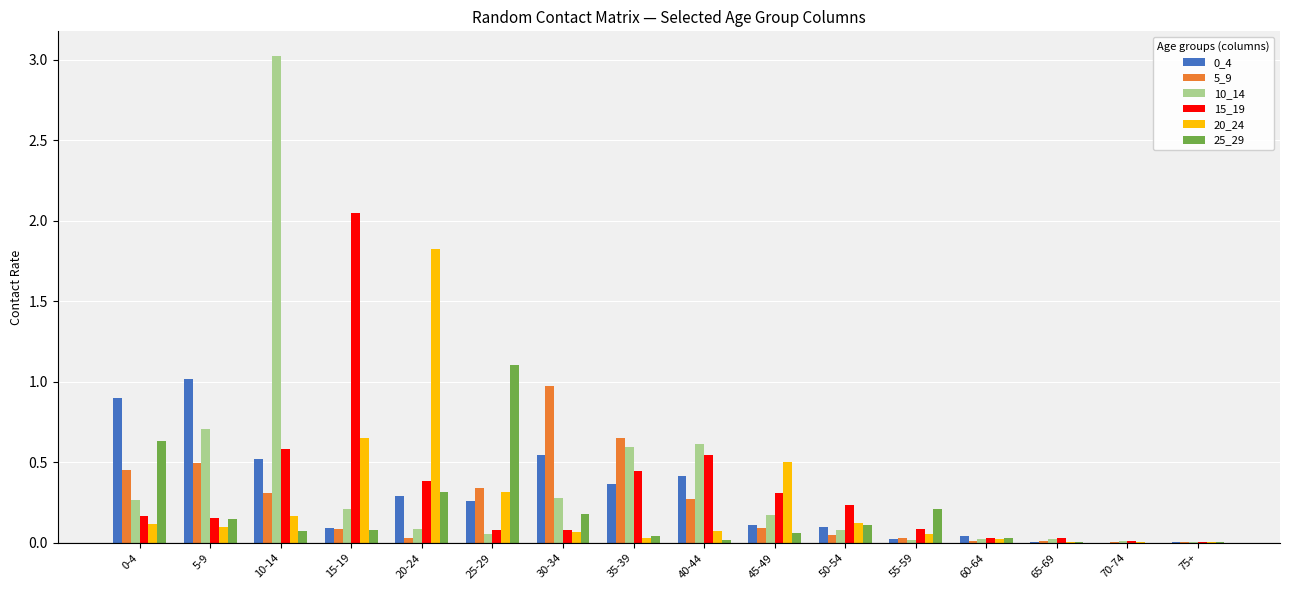

Which category has the highest value across all series?

10-14